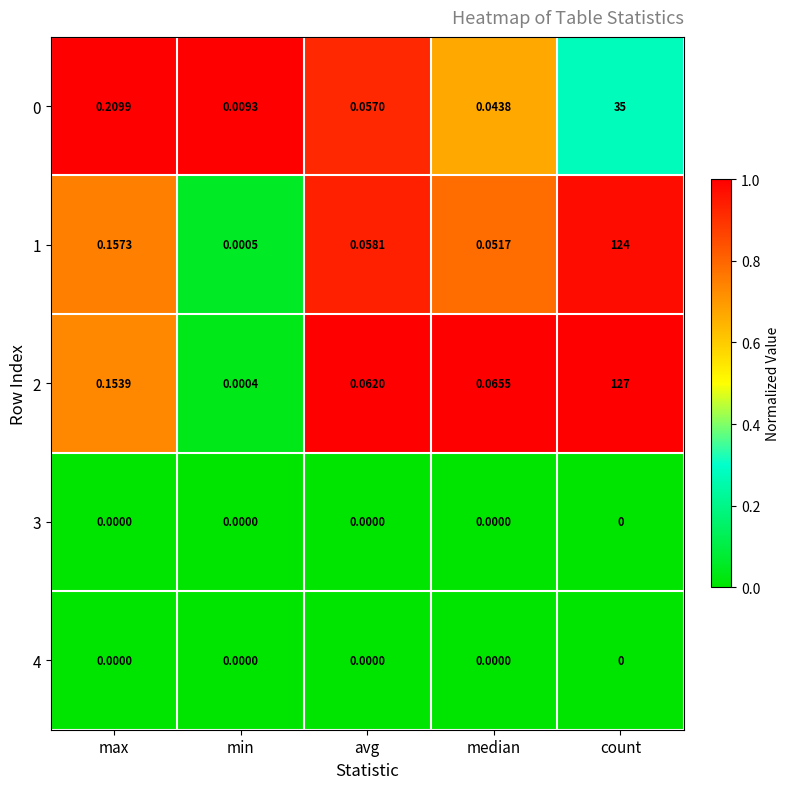

Where is 2 nearest to the value 63?

max